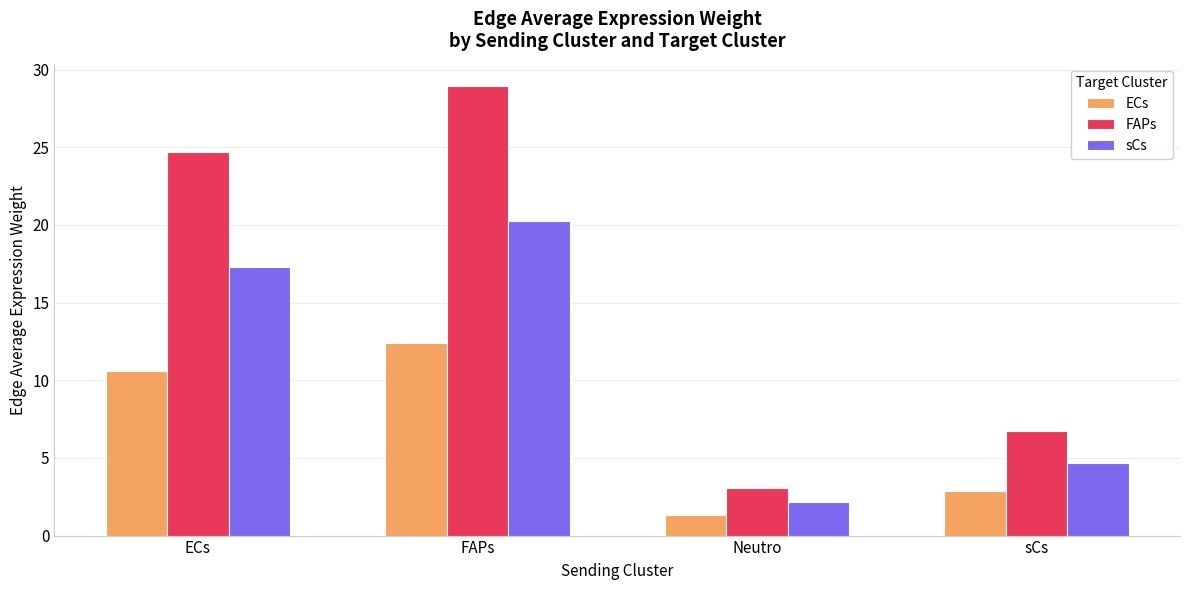

Does the chart contain any negative values?

No